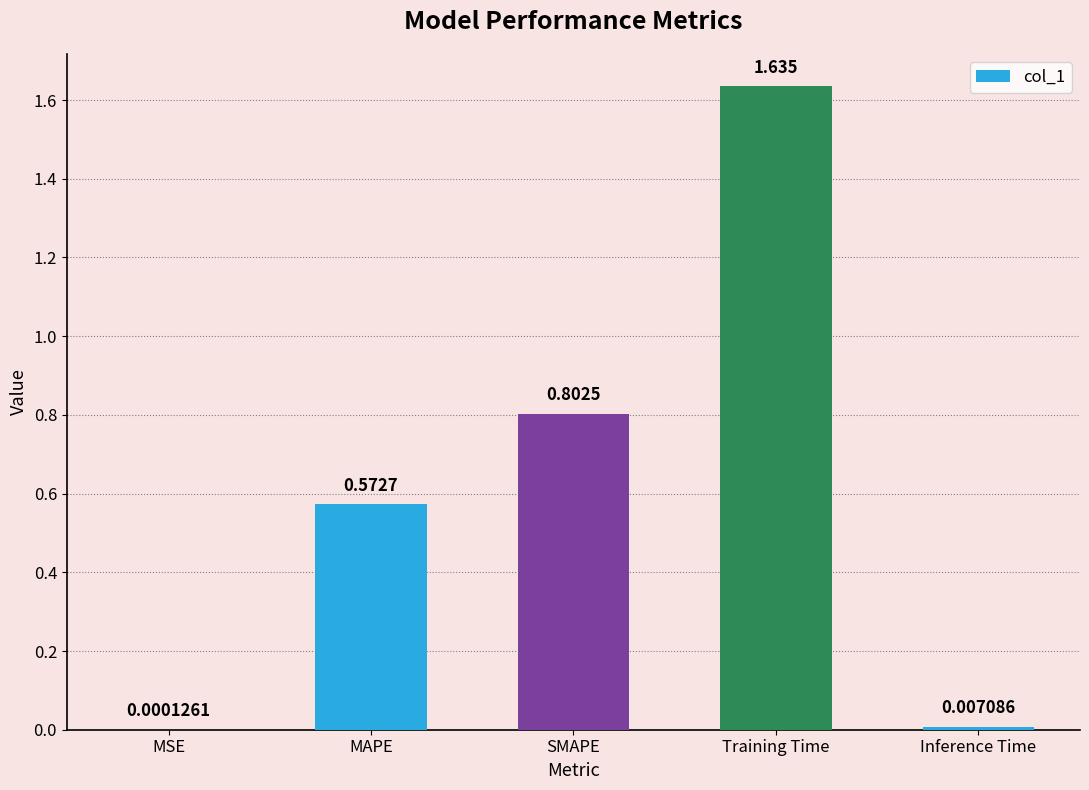

Which has a higher value, SMAPE or Training Time?

Training Time